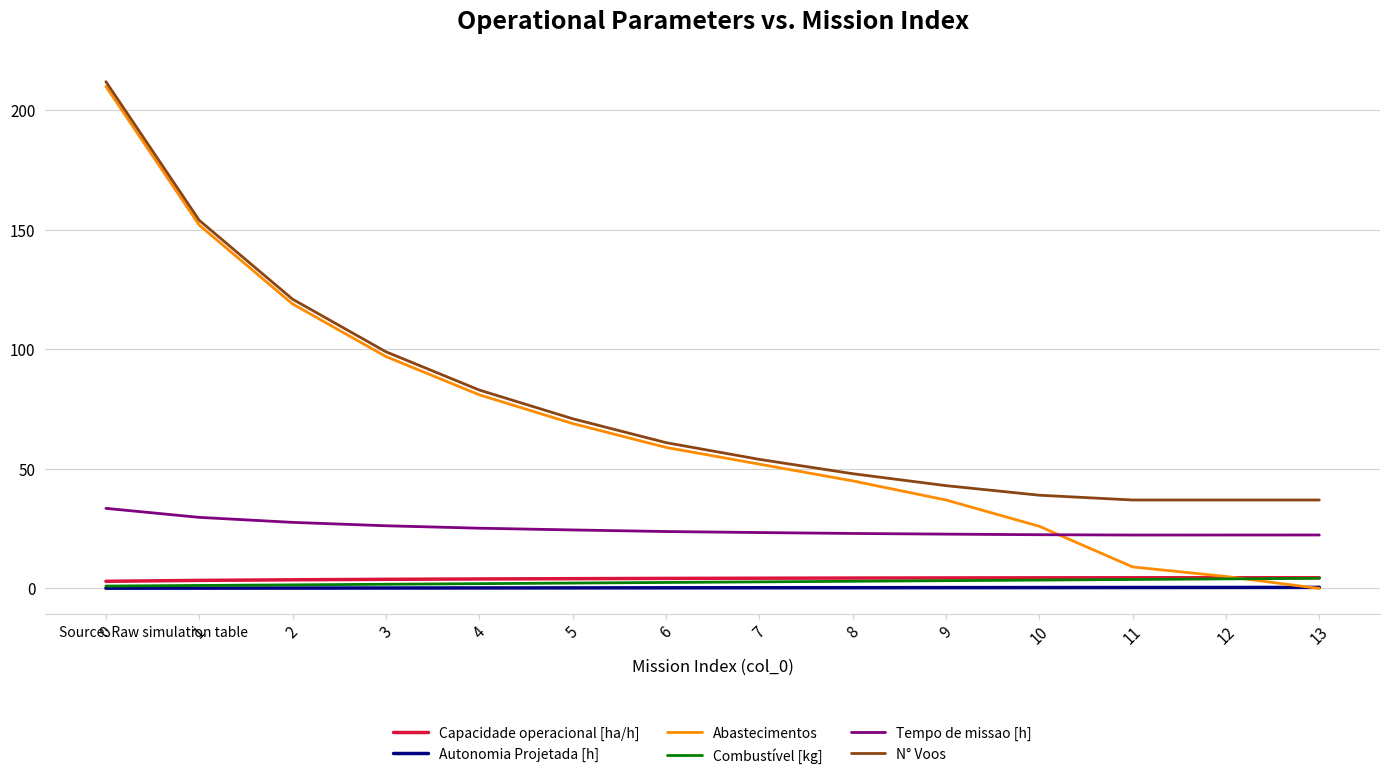

Is the value of Abastecimentos at 5 greater than the value of Autonomia Projetada [h] at 10?

Yes